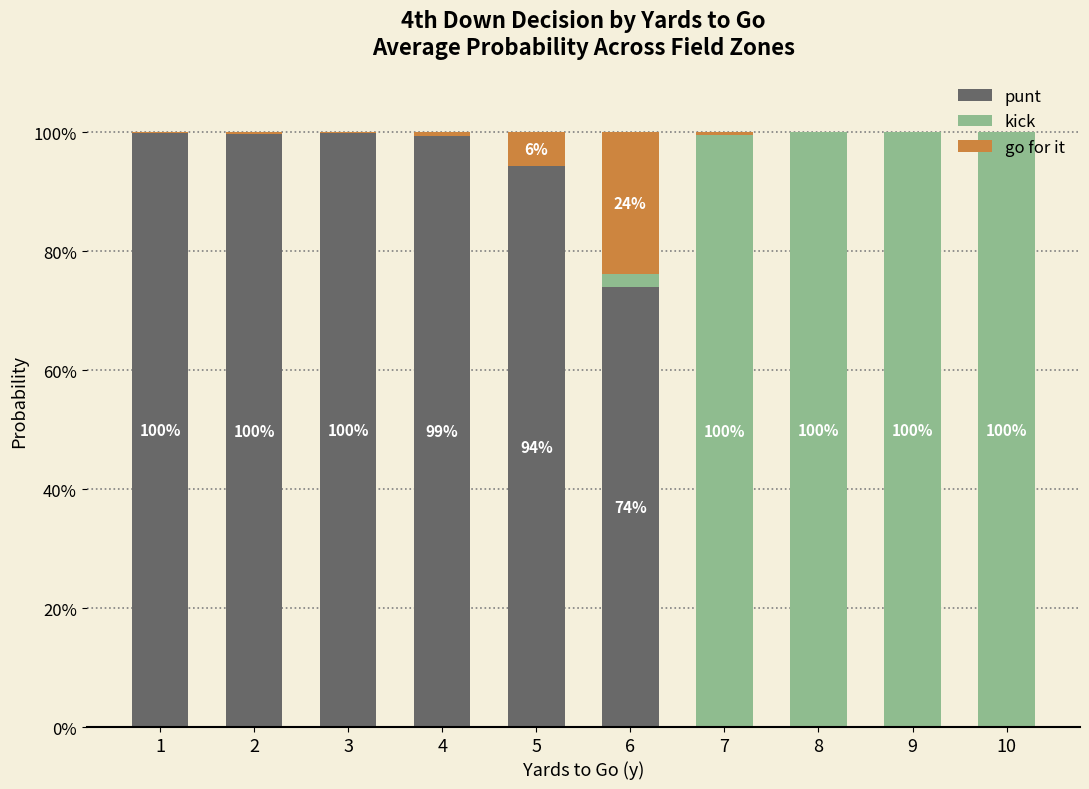

Are the bars grouped side by side (vs. stacked)?

No